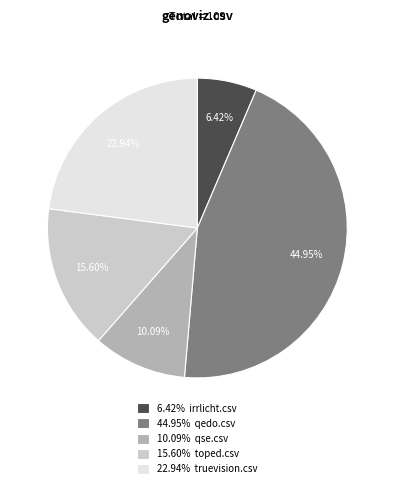

Does any single category account for the majority?

No